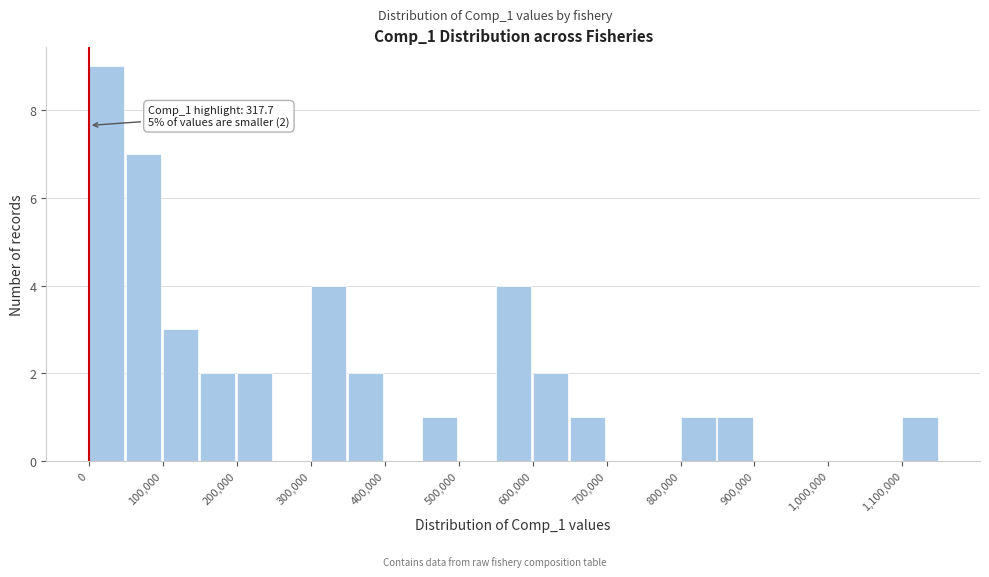

Which range on the x-axis has the tallest bar?

0 to 50000